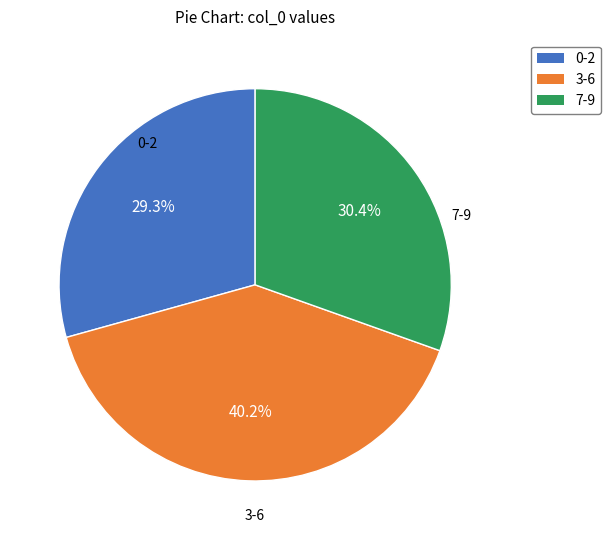

Is there a majority slice in this chart?

No